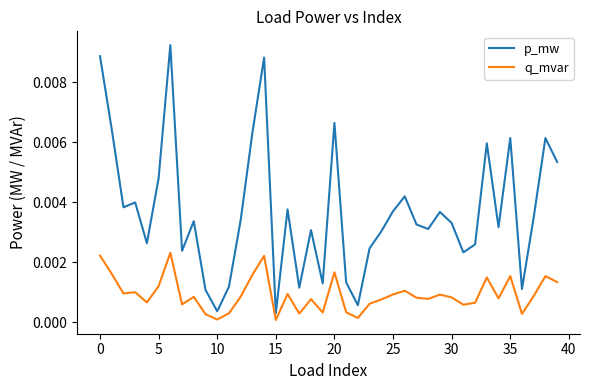

True or false: p_mw and q_mvar intersect in this chart.

False